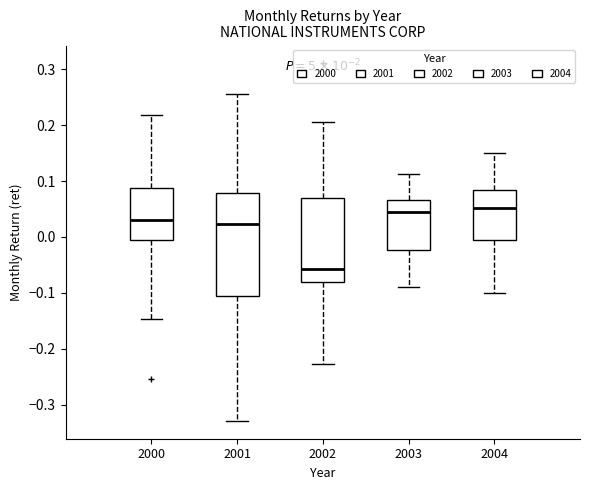

Reading left to right, read every box against the y-axis: the position of its median line, the range the box covers, and the ends of its whiskers. The values are not printed on the chart, so give them approximately, as read against the axis.

2000: median 0.03, box -0.01 to 0.09, whiskers -0.15 to 0.22
2001: median 0.02, box -0.11 to 0.08, whiskers -0.33 to 0.26
2002: median -0.06, box -0.08 to 0.07, whiskers -0.23 to 0.21
2003: median 0.05, box -0.02 to 0.07, whiskers -0.09 to 0.11
2004: median 0.05, box 0.00 to 0.08, whiskers -0.10 to 0.15